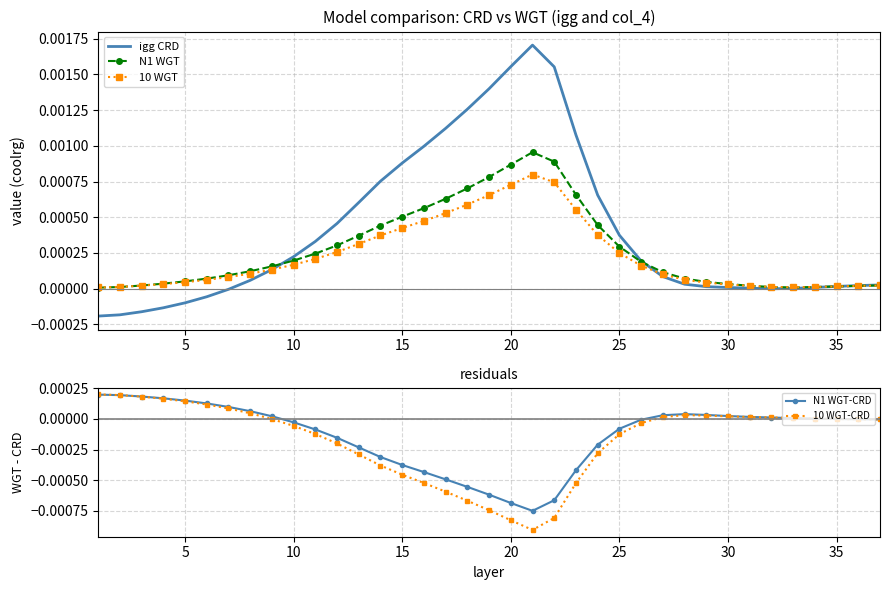

Is this an area chart (filled region under the line)?

No